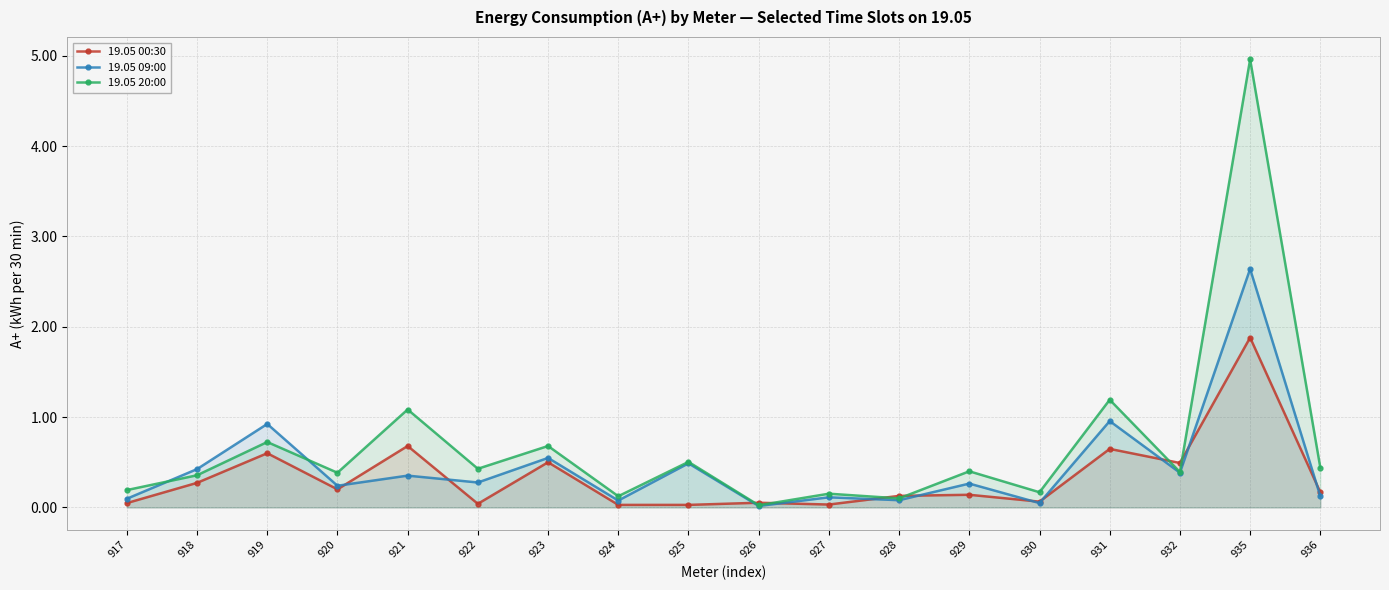

List the series in order of their peak value, highest first.

19.05 20:00, 19.05 09:00, 19.05 00:30